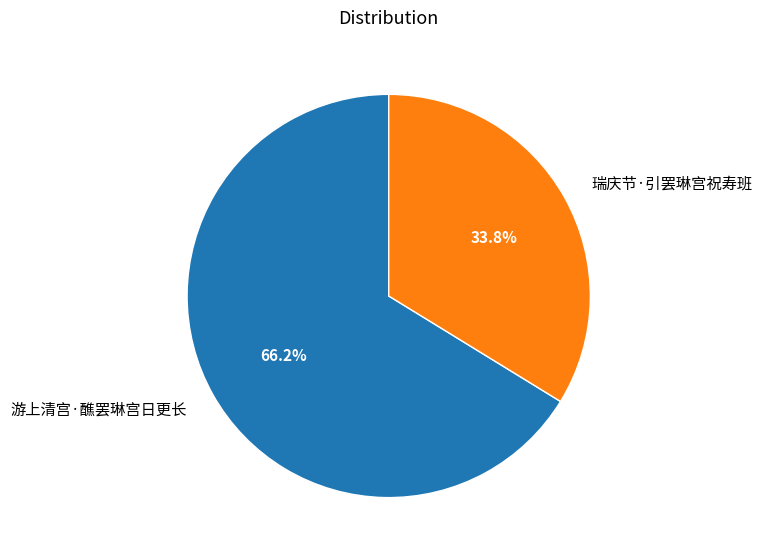

To the nearest percent, what is the average slice percentage?

50%